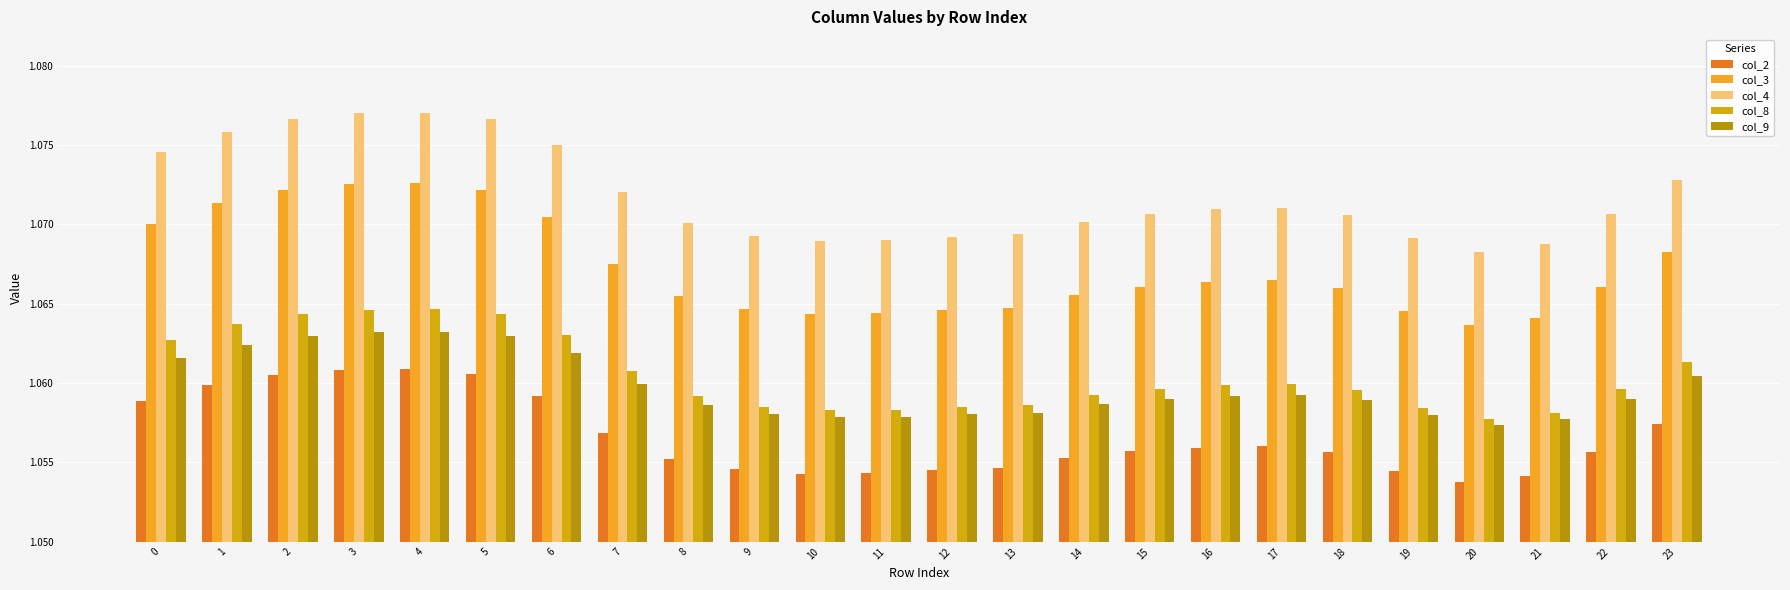

How many bars are there in each group?

5